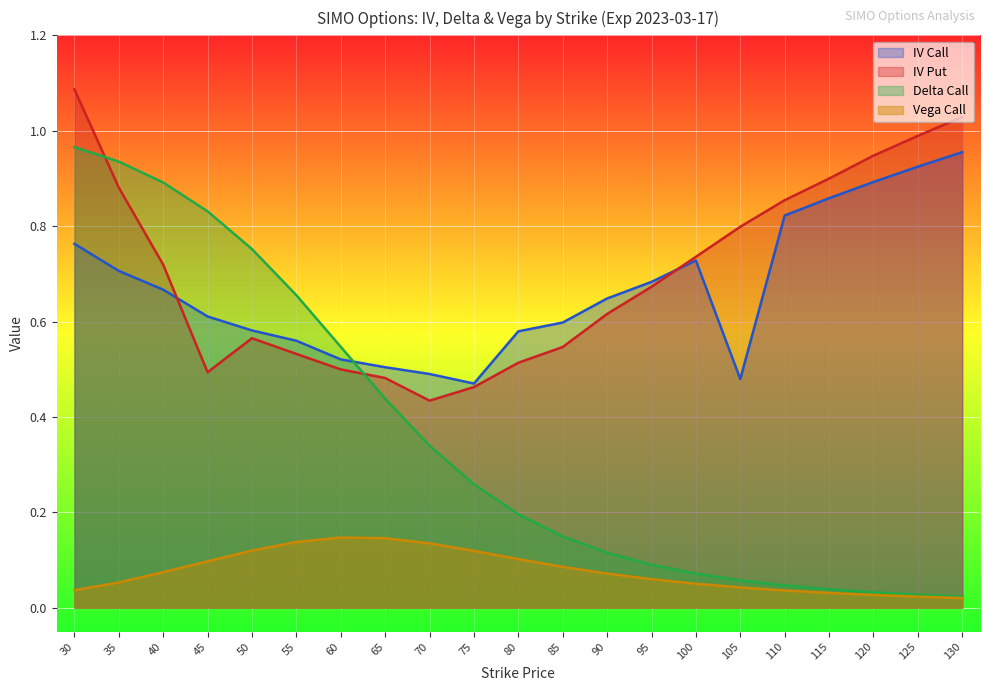

True or false: iv_put has a value of 0.5 at 75.

True